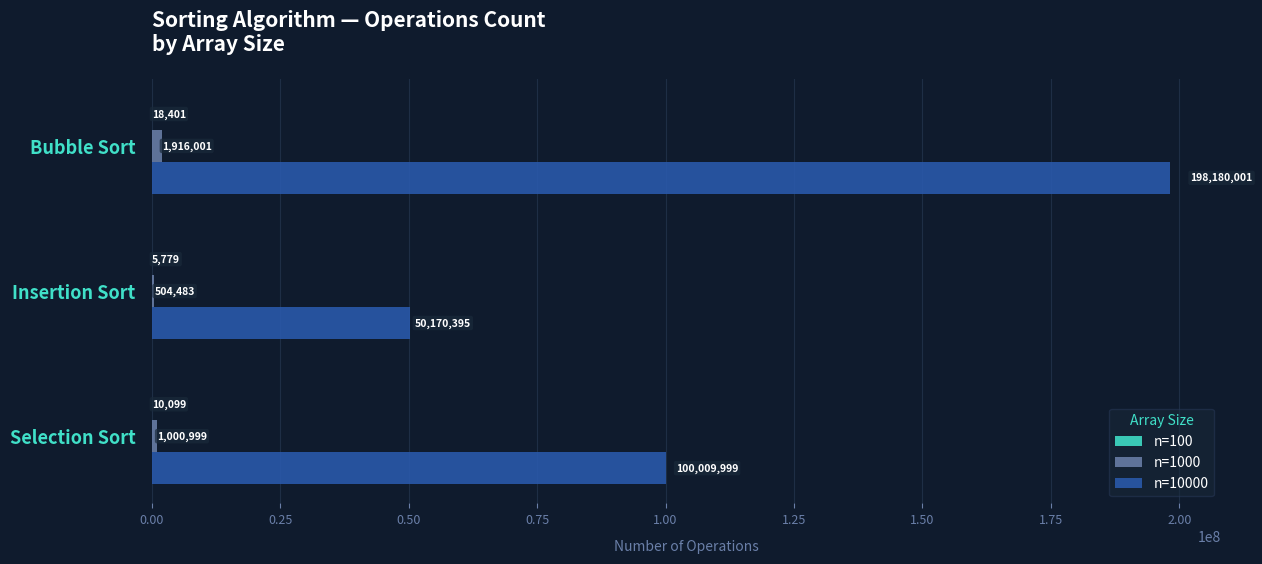

What is the total value across all series at Insertion Sort?

50680657